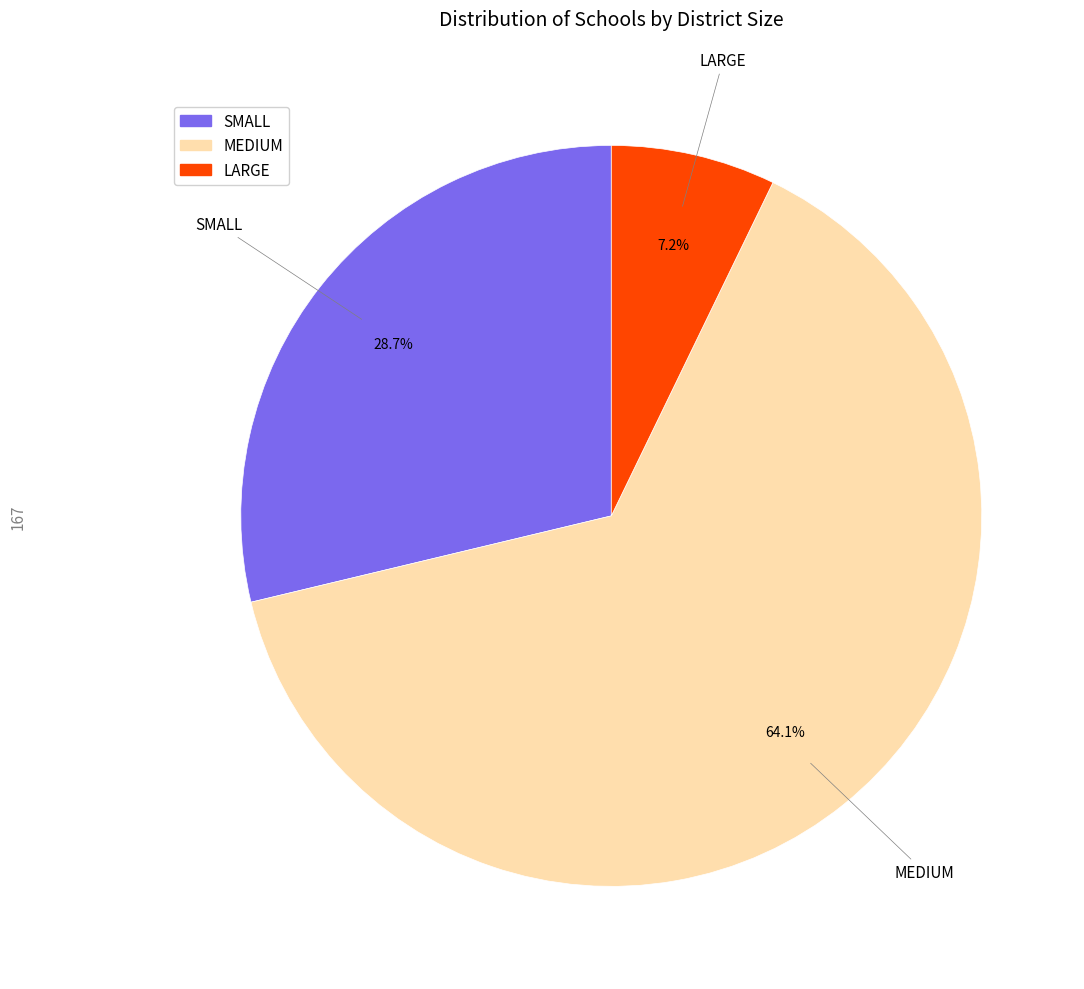

To the nearest percent, what is the difference between the largest and smallest slice percentages?

57%